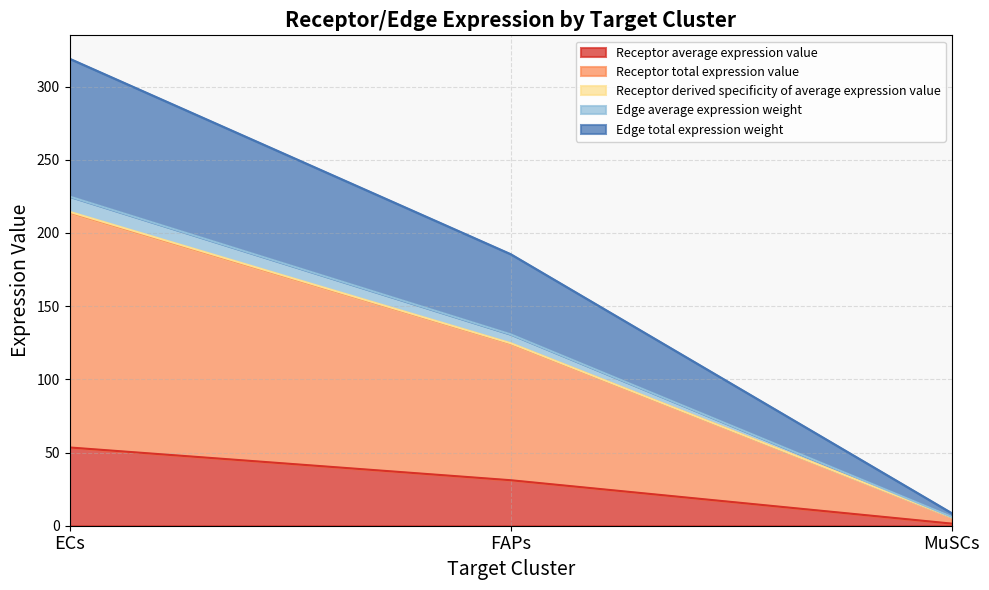

Does the chart have visible grid lines?

Yes